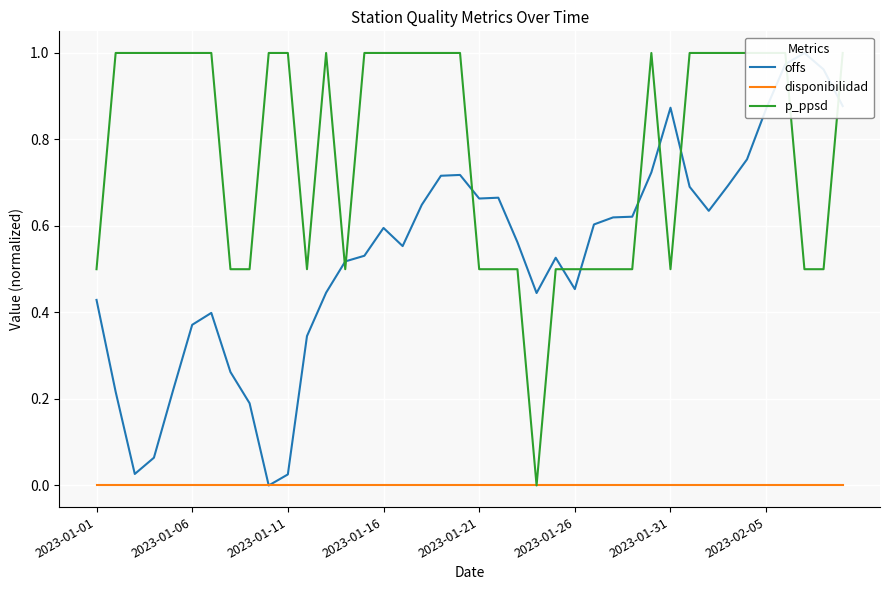

List the series in order of their peak value, lowest first.

disponibilidad, p_ppsd, offs